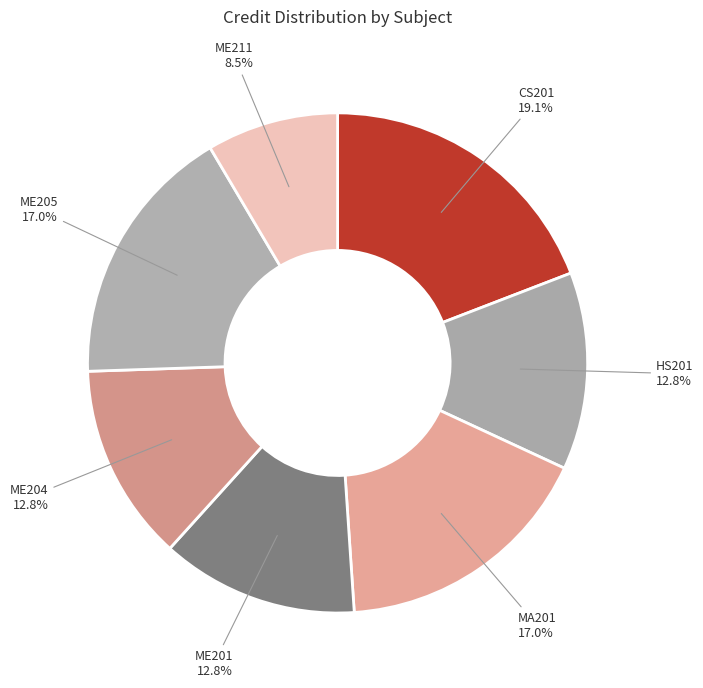

What percentage is NOT represented by ME211?

91.5%